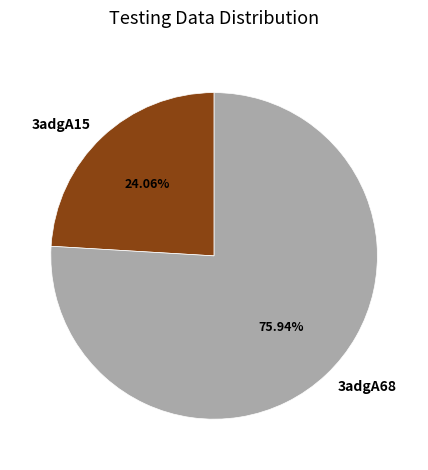

Which category has the smallest portion of the pie?

3adgA15